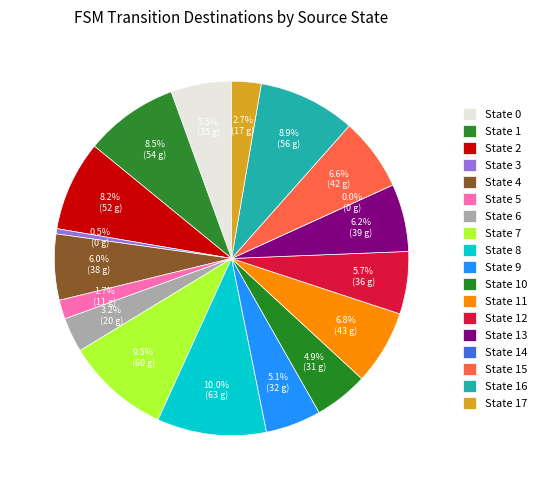

Count the number of slices in the pie.

18